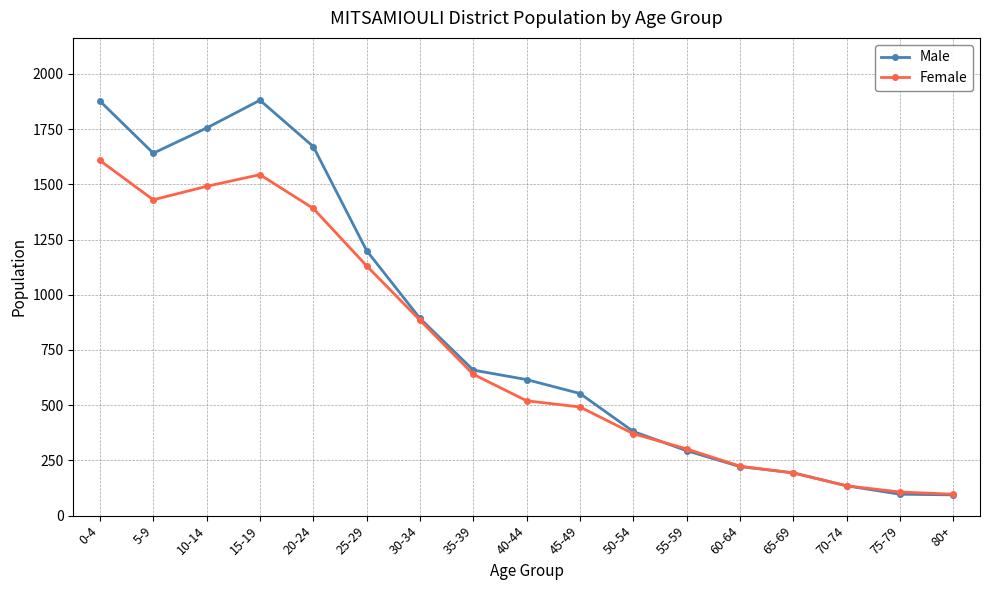

What is the maximum value shown in the chart?

1881